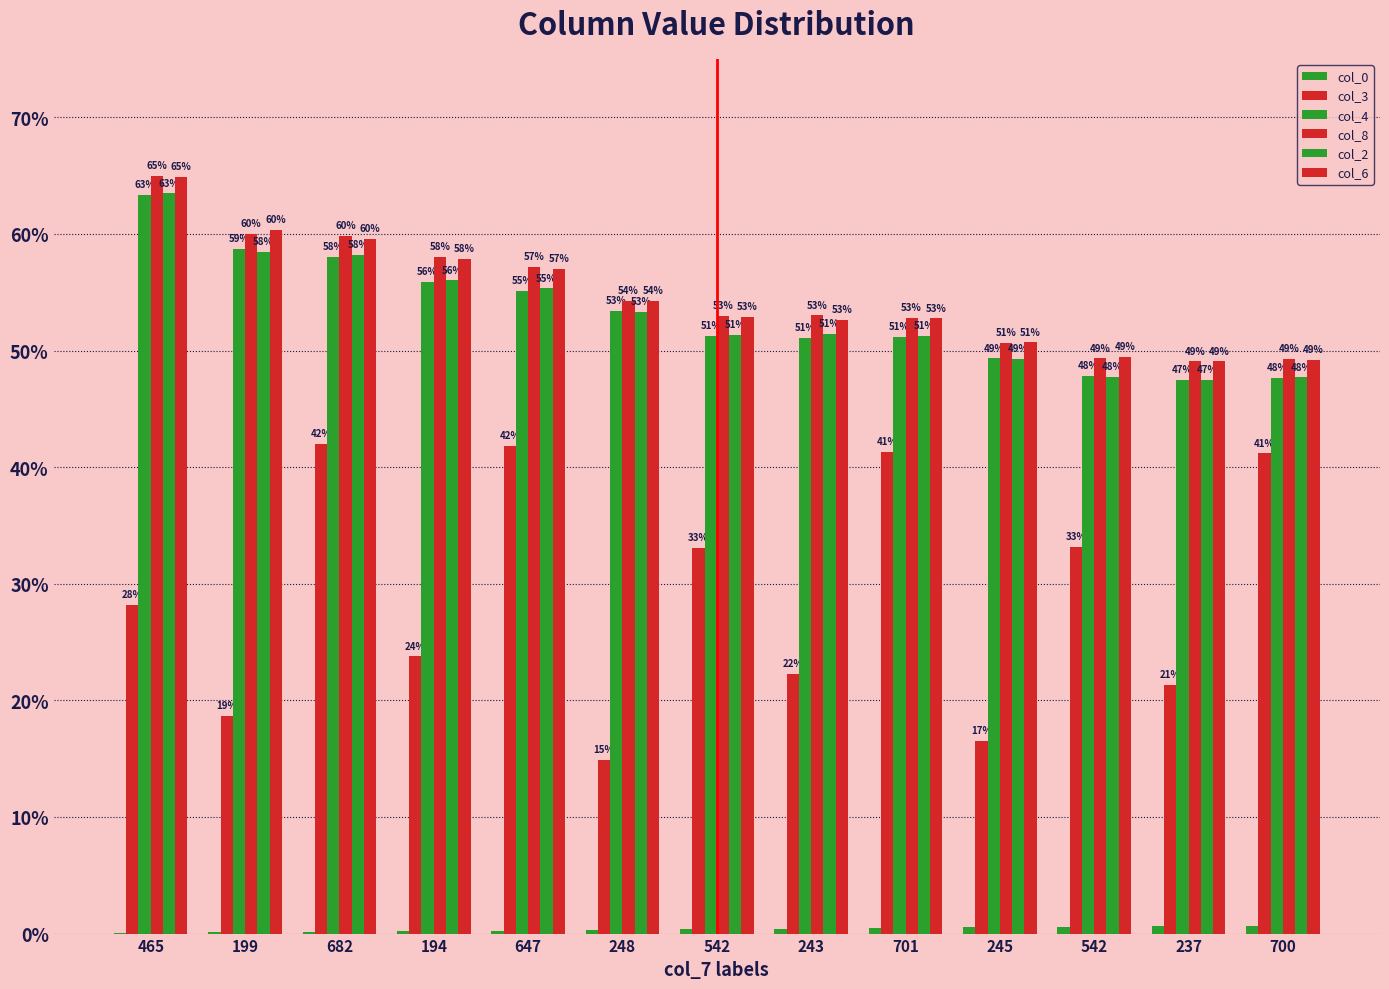

Are the bars grouped side by side (vs. stacked)?

Yes